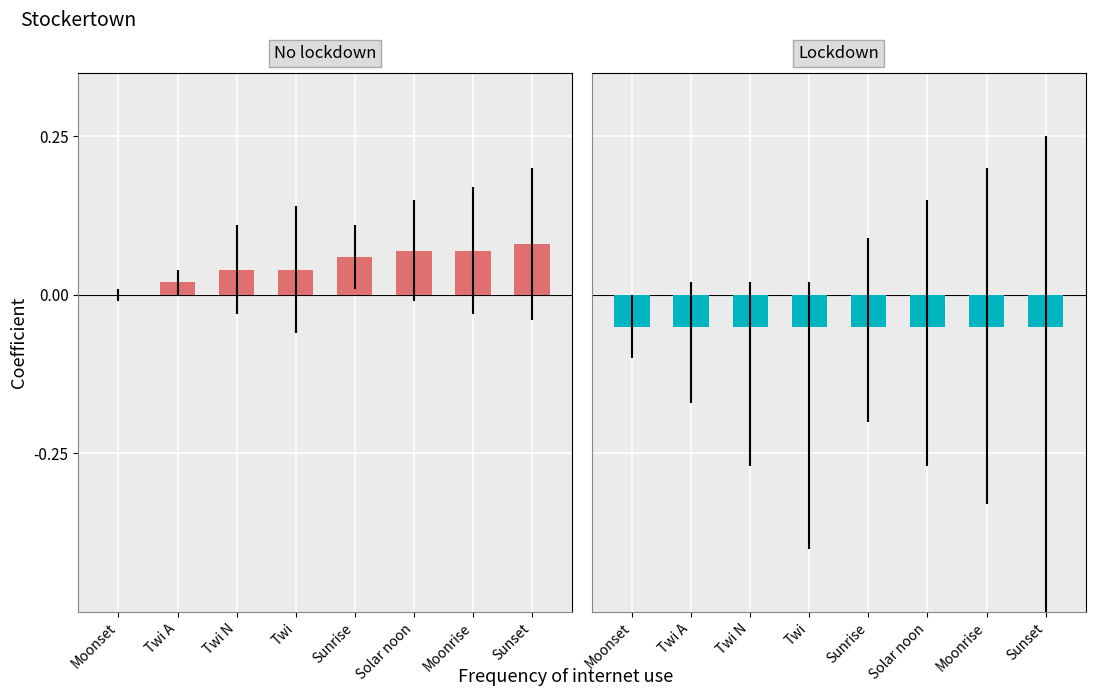

What is the difference between the highest and lowest values at Twi N?

0.1